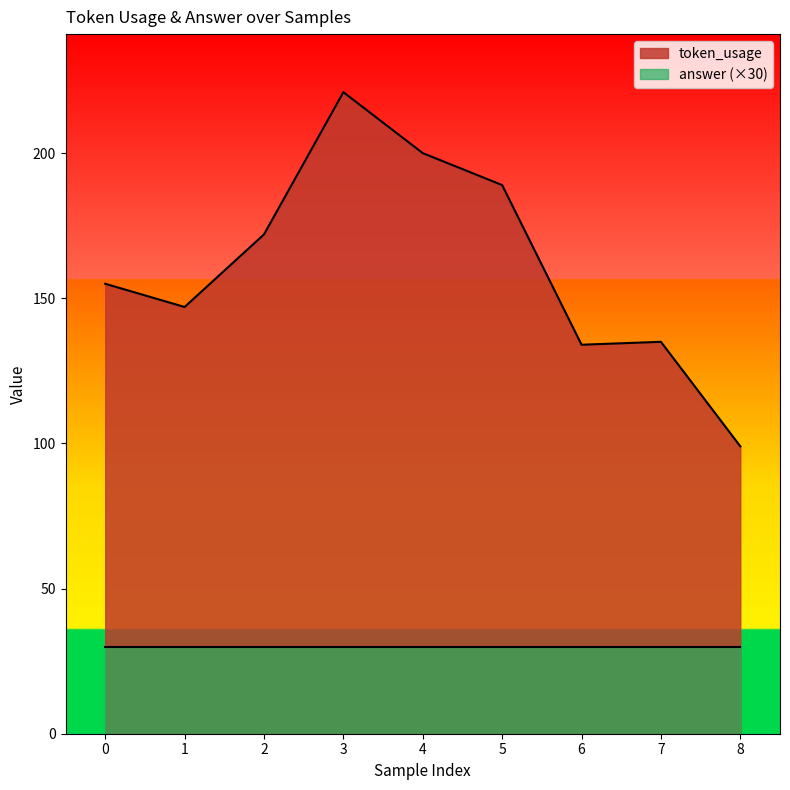

Rank the categories by value from highest to lowest.

3, 4, 5, 2, 0, 1, 7, 6, 8